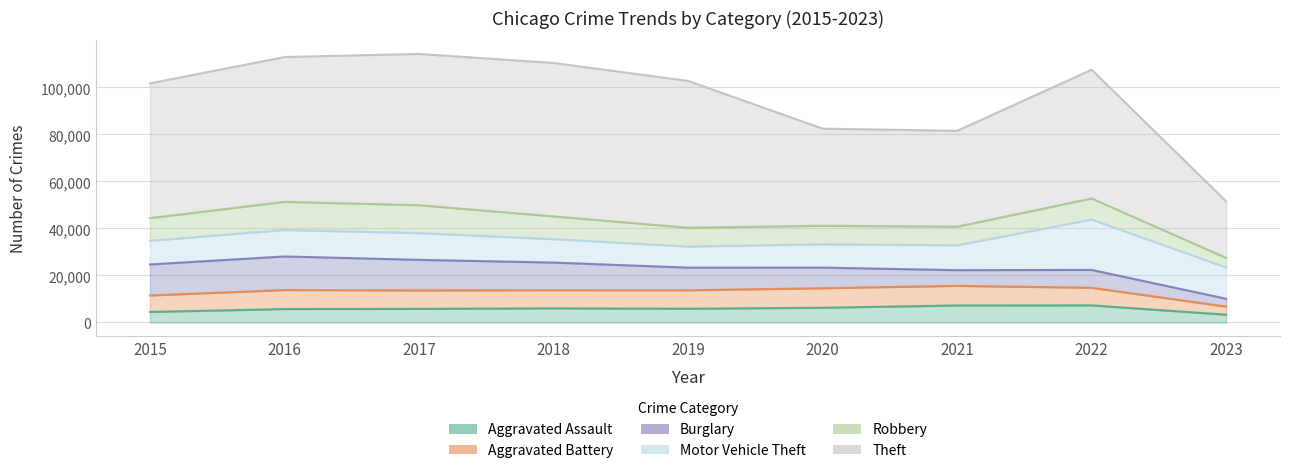

What is the total value across all series at 2020?

82473